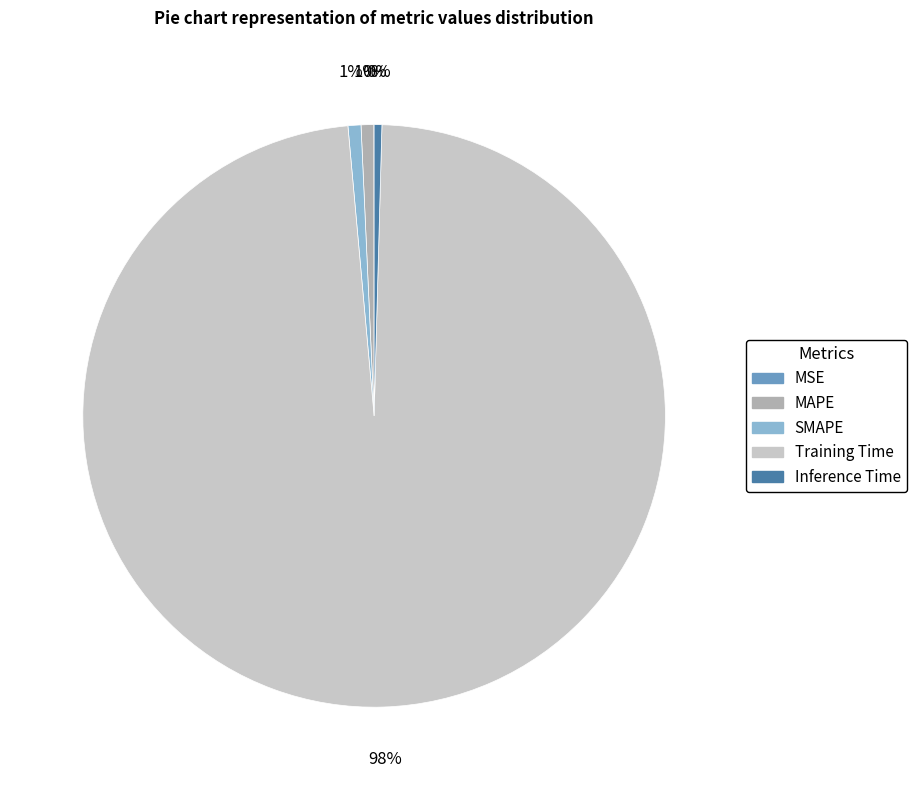

Is there a majority slice in this chart?

Yes